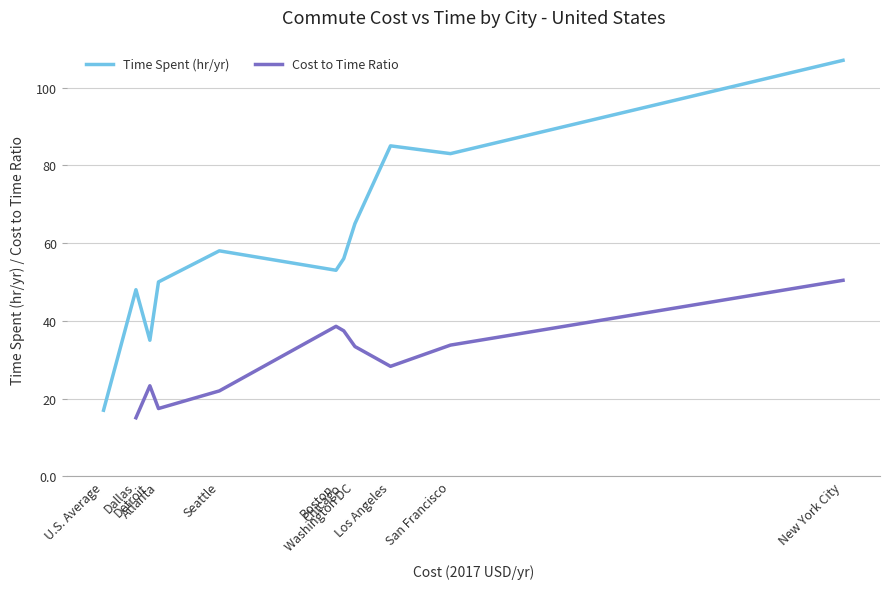

What is the lowest value of the Time Spent (hr/yr) series?

17